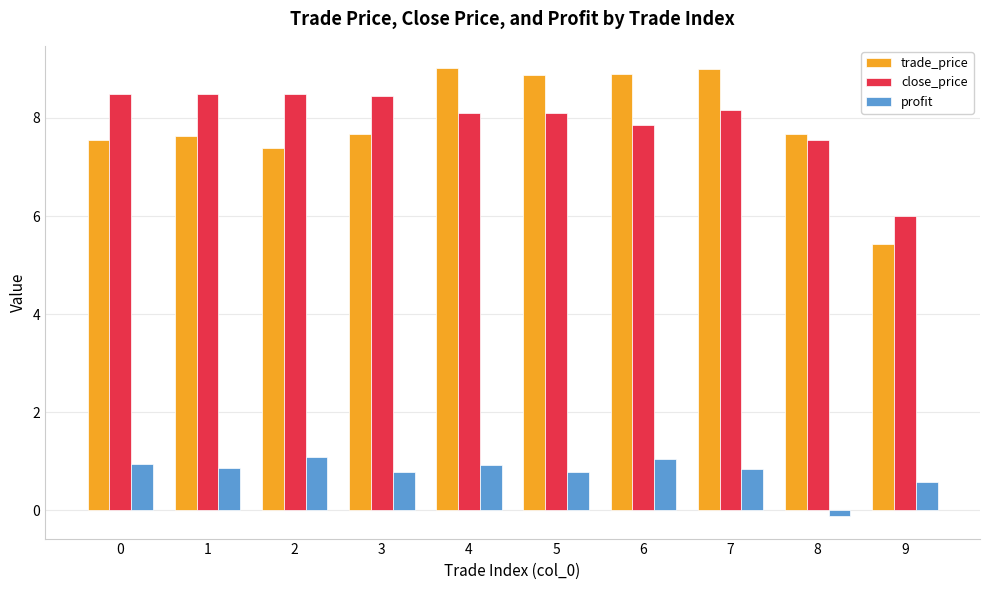

How many series are shown in this chart?

3